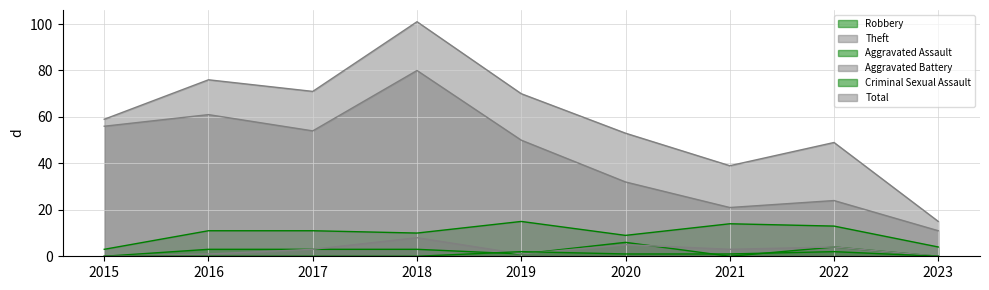

What is the difference between the Total values at 2016 and 2018?

25